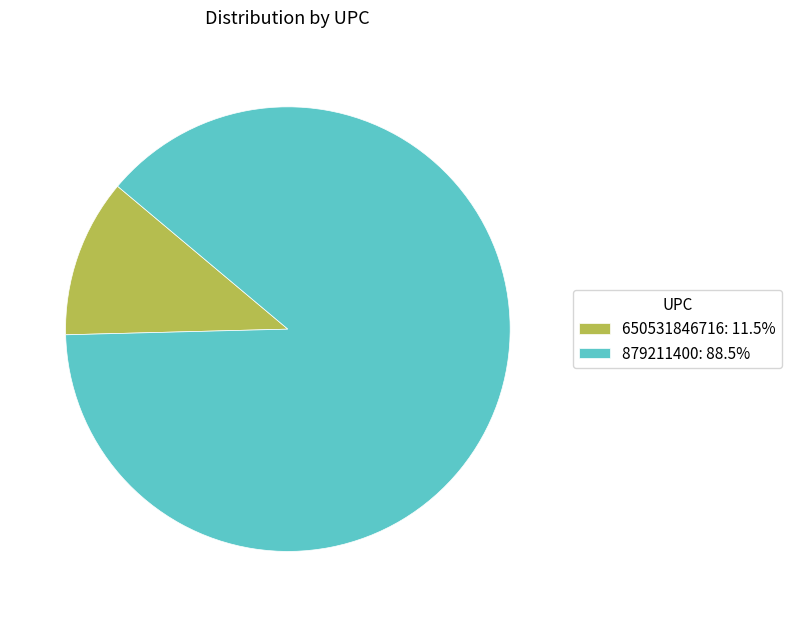

Which slice is the smallest?

650531846716